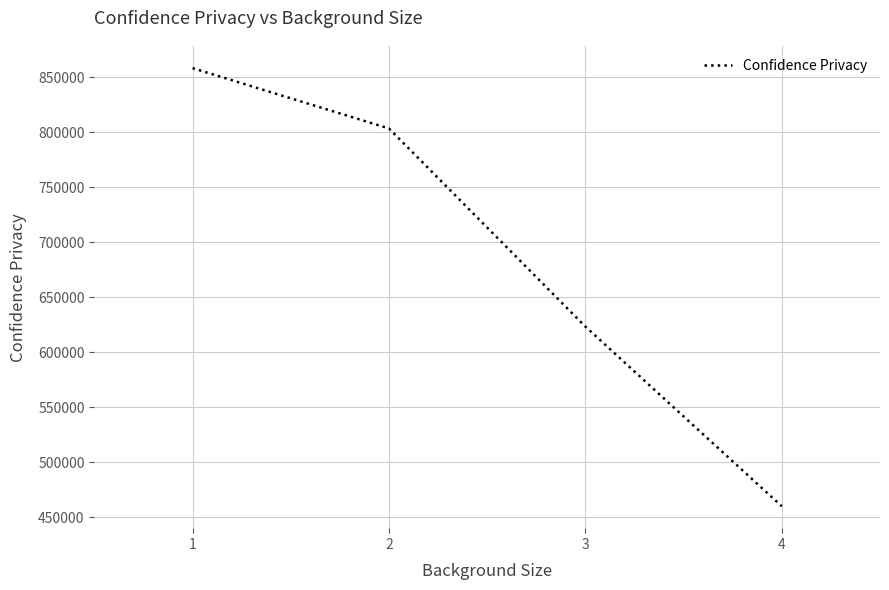

Reading right to left, what are all the values shown in this chart?

460167.2	623457.0	803493.9	858321.8